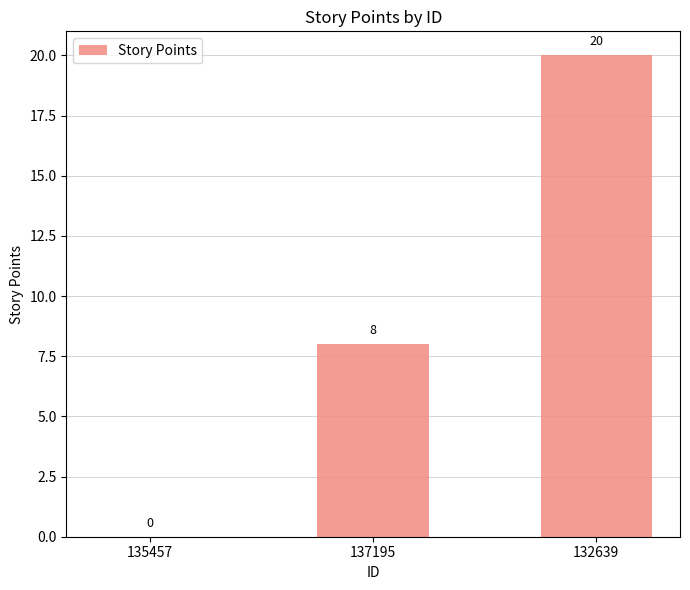

What is the change in value from 137195 to 132639?

+12